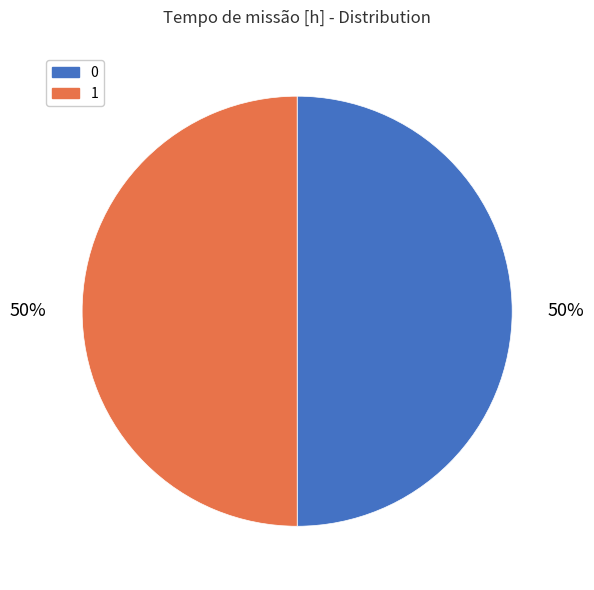

Combined, do 0 and 1 account for over 50%?

Yes